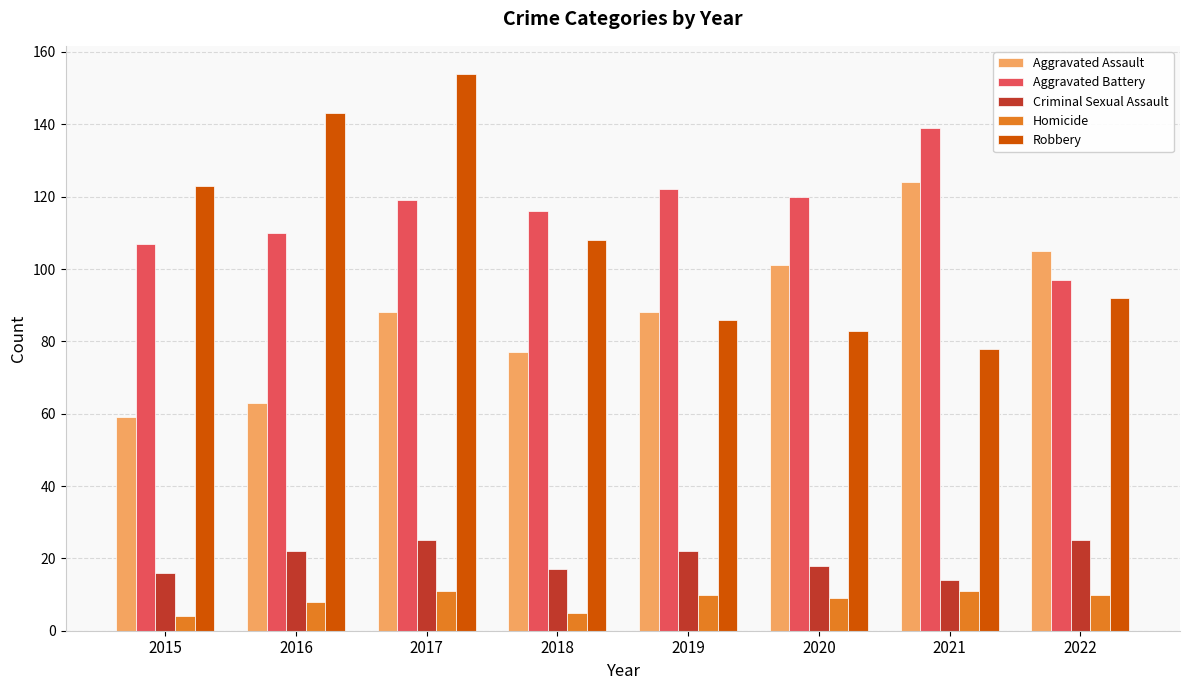

What is the difference between the second highest and minimum values in the Criminal Sexual Assault series?

11